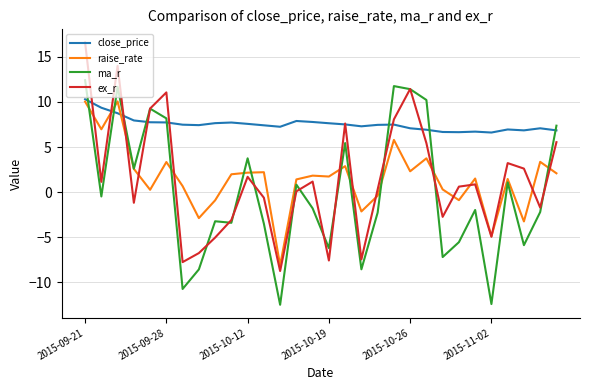

Does the chart have visible grid lines?

Yes